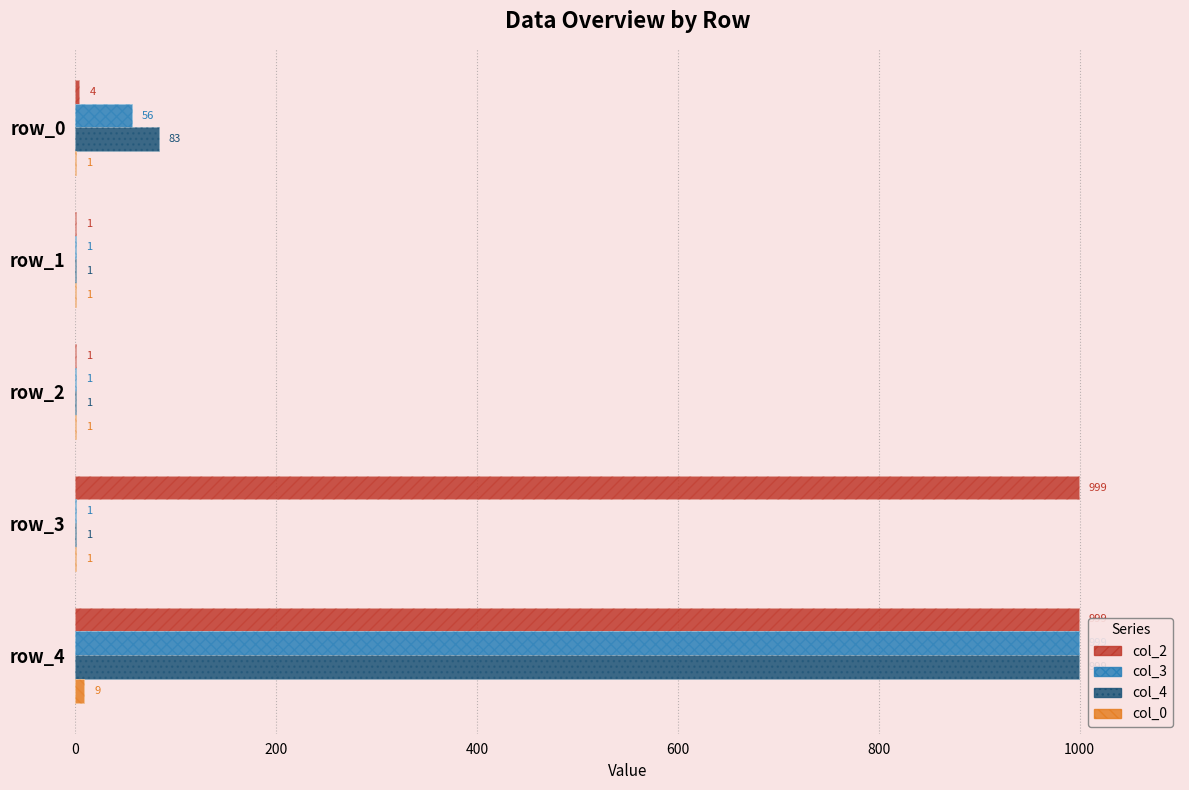

The value of col_0 at 0 is 1. True or false?

False